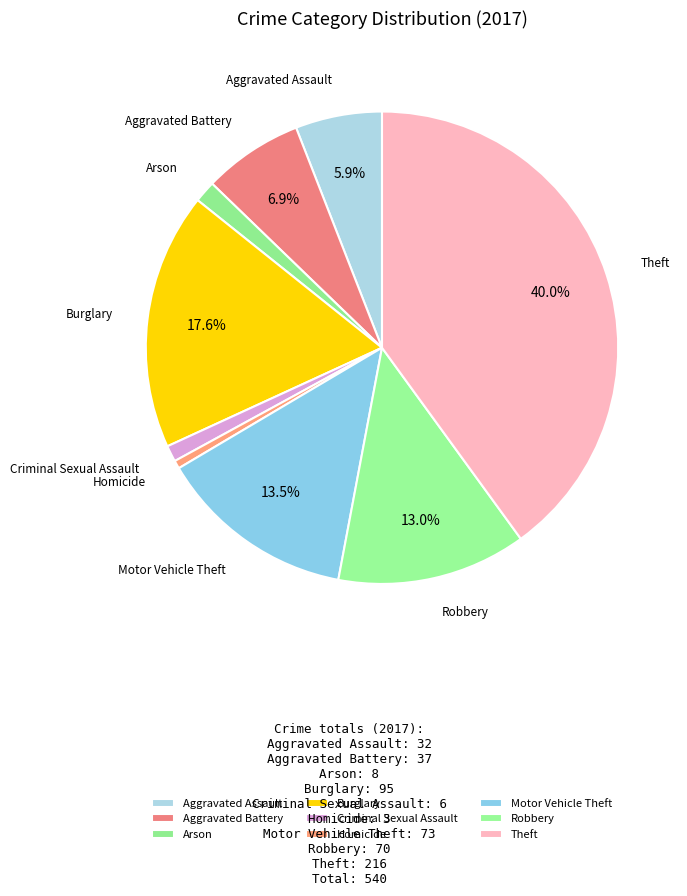

Do Aggravated Assault and Motor Vehicle Theft together represent more than half of the pie?

No